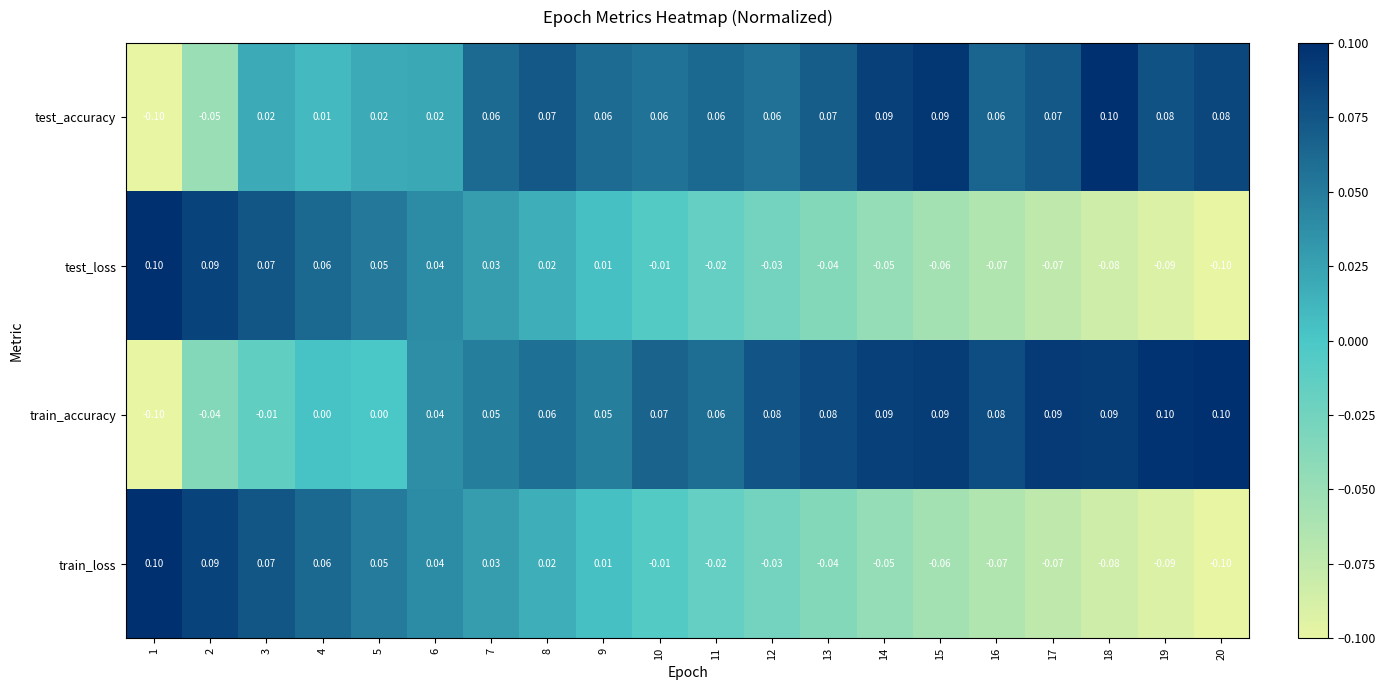

Count the number of categories in the chart.

20